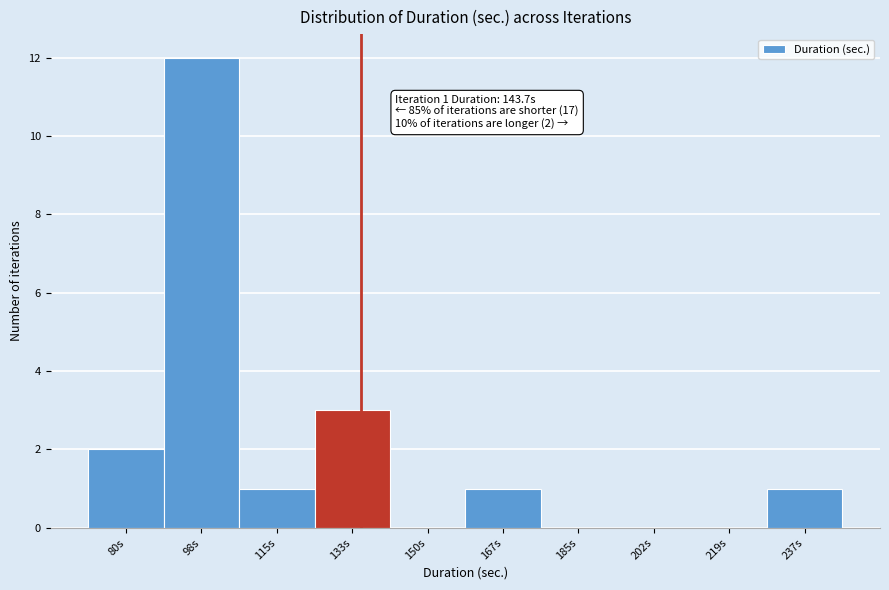

Reading left to right, list all the values displayed in this chart.

80s=2	98s=12	115s=1	133s=3	150s=0	167s=1	185s=0	202s=0	219s=0	237s=1